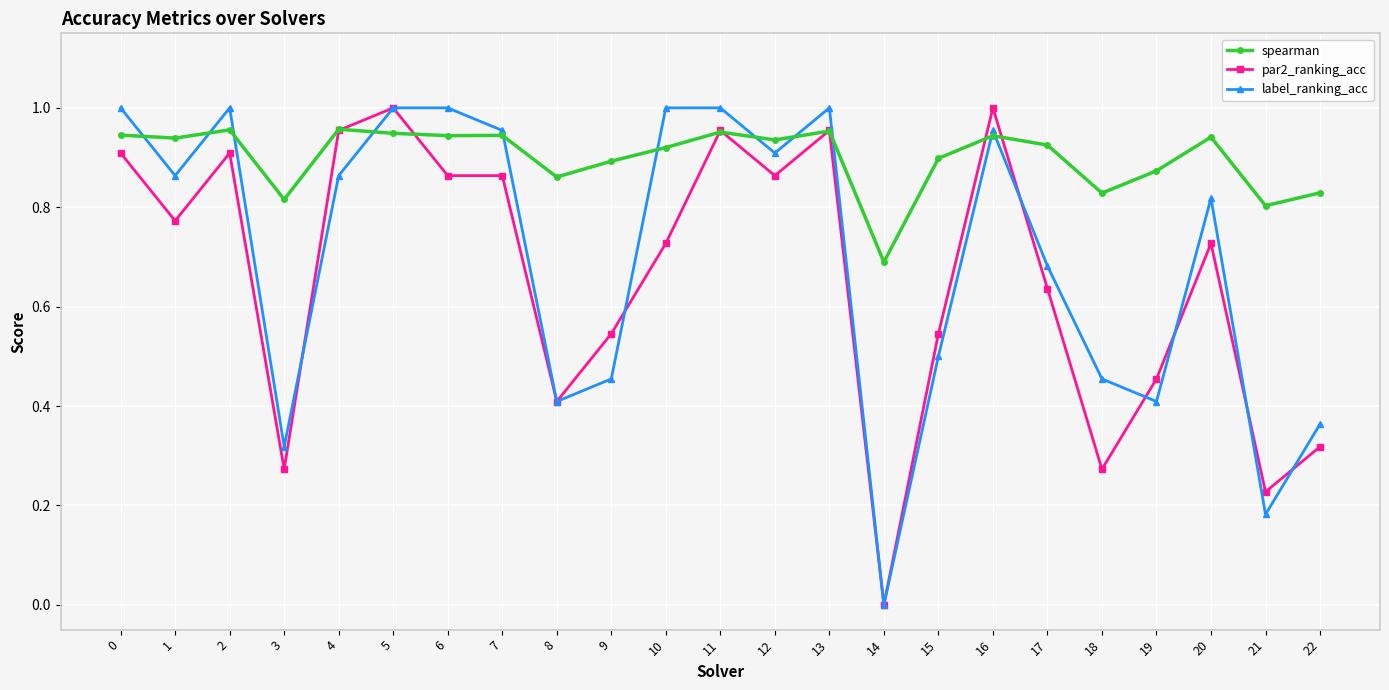

Which series changed the most between 17 and 19?

label_ranking_acc